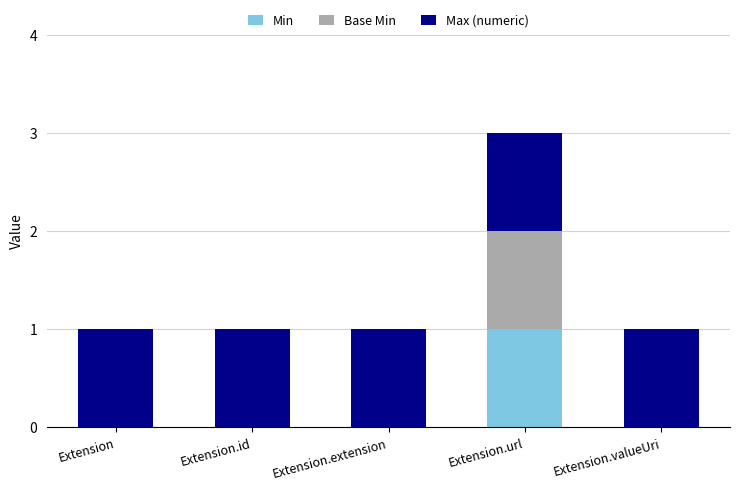

Which category has the highest value in the Min series?

Extension.url